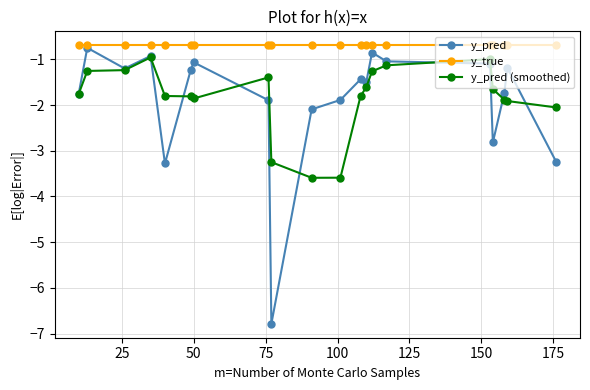

What is the sum of all y_pred values?

-37.8